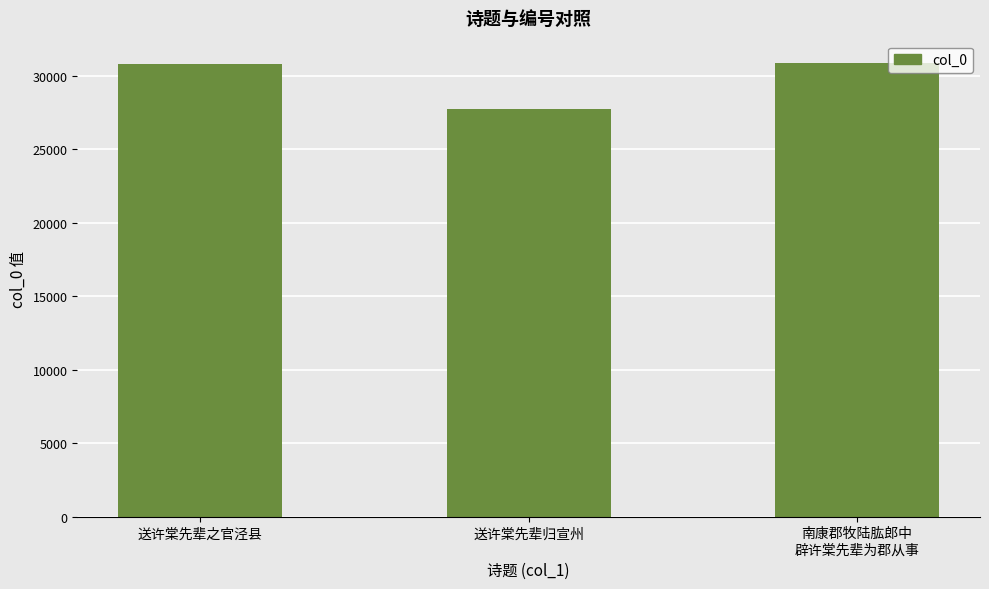

The chart shows a value of 9119 at 送许棠先辈归宣州. True or false?

False